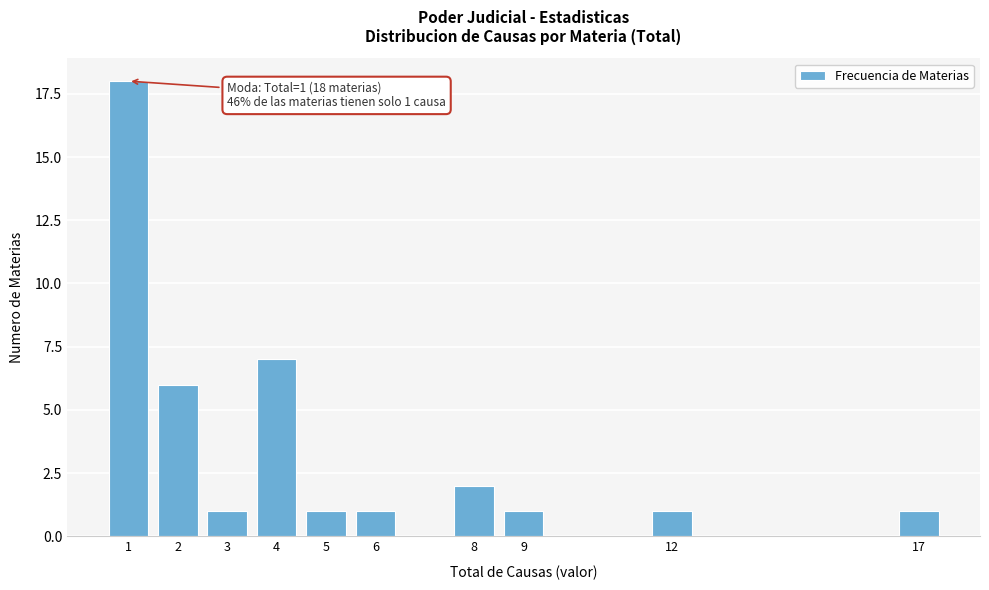

Reading right to left, list all the values displayed in this chart.

1	1	1	2	1	1	7	1	6	18